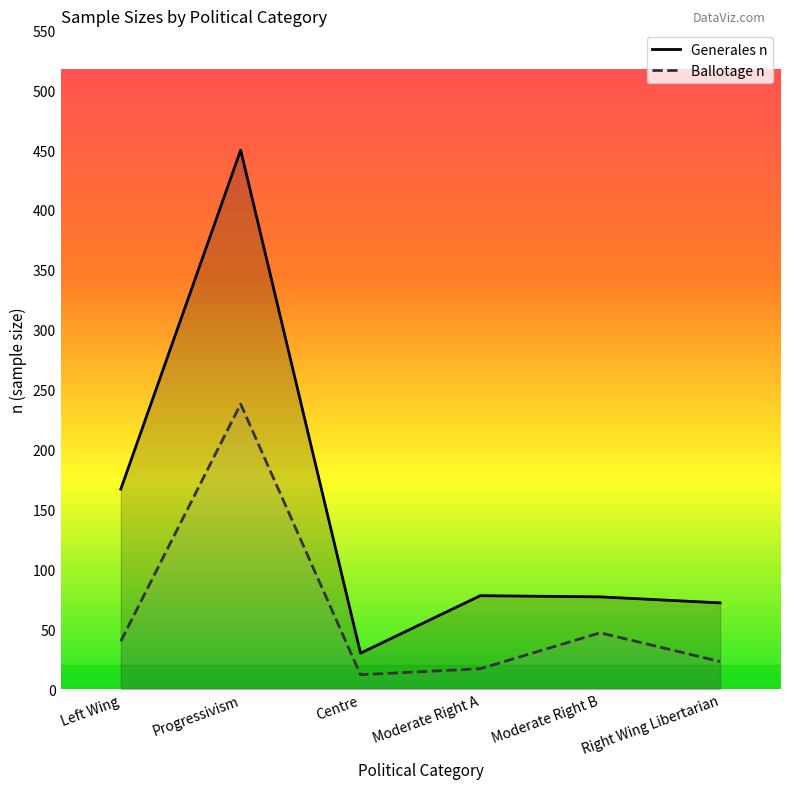

True or false: Generales n has a value of 77 at Moderate Right B.

True